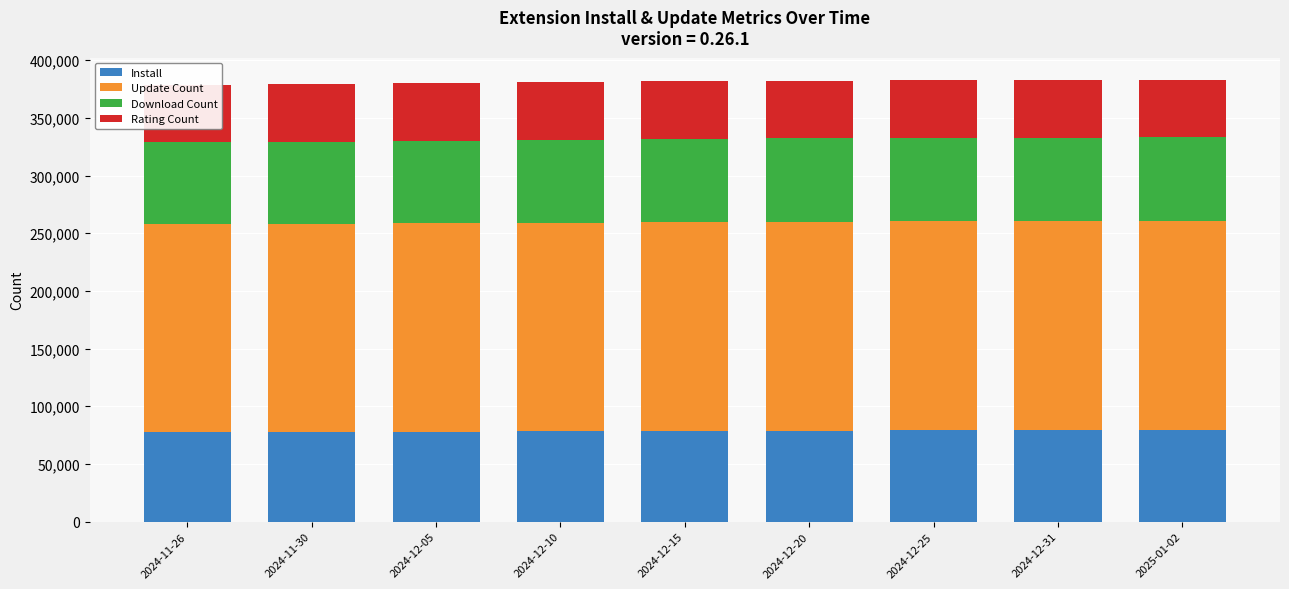

How many Download Count values are between 71000 and 72200?

8